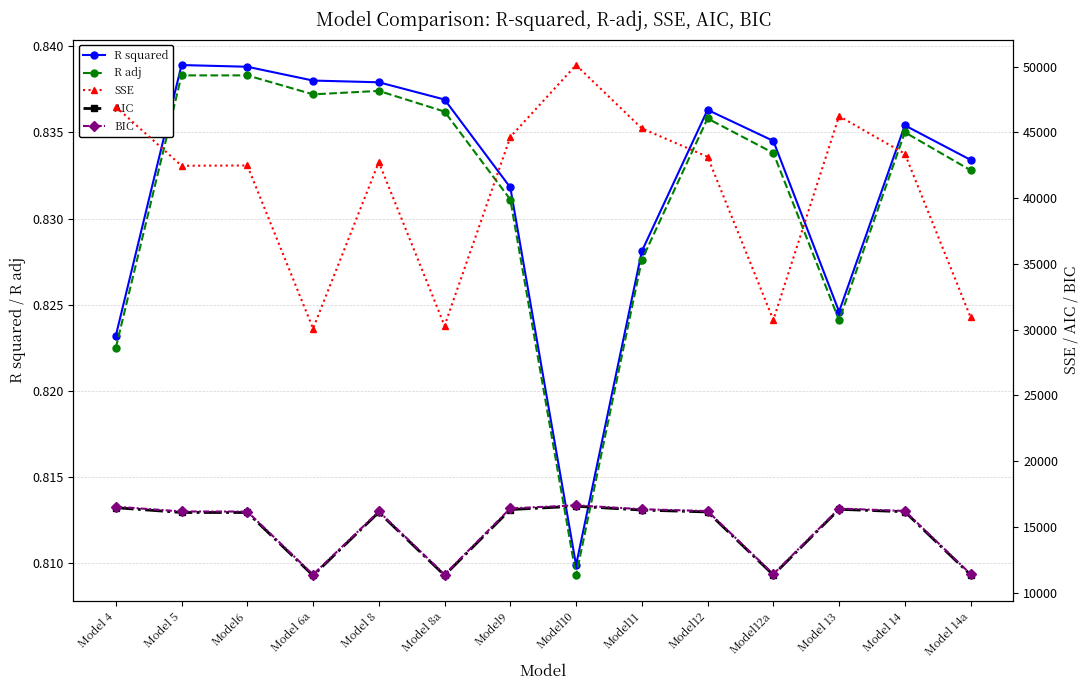

In SSE, how many points are higher than both neighbors (excluding endpoints)?

4